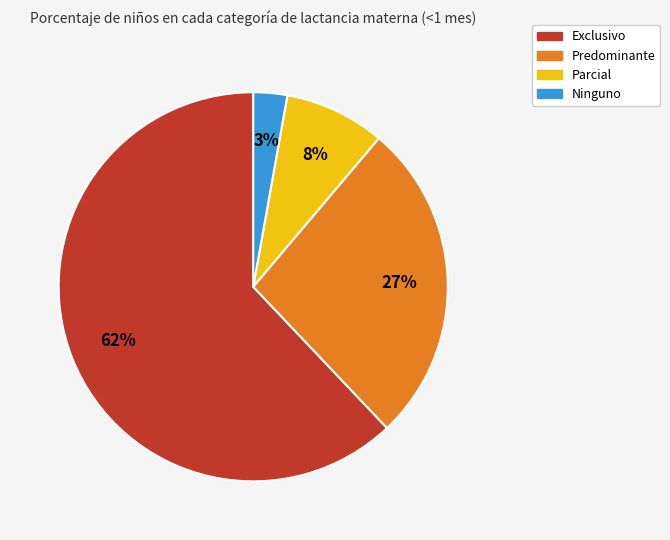

To the nearest percent, what is the difference between the Exclusivo and Predominante slice percentages?

35%